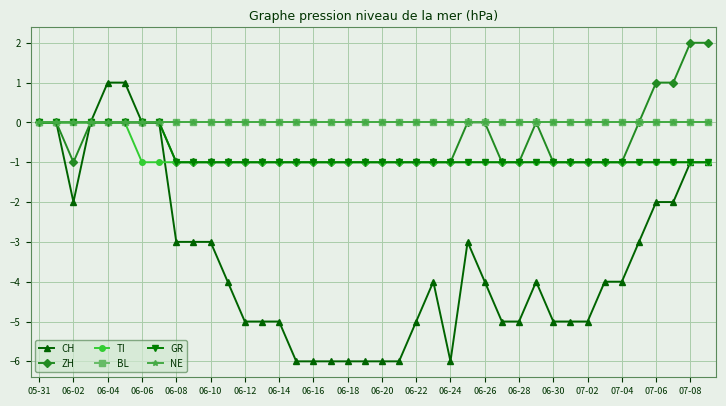

True or false: NE and CH cross at least once.

False